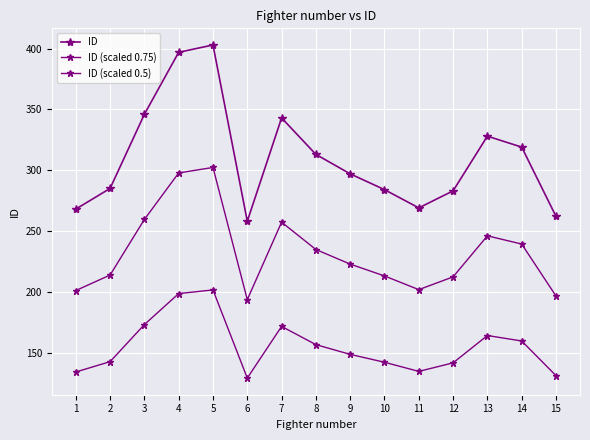

How many lines are shown in the chart?

3